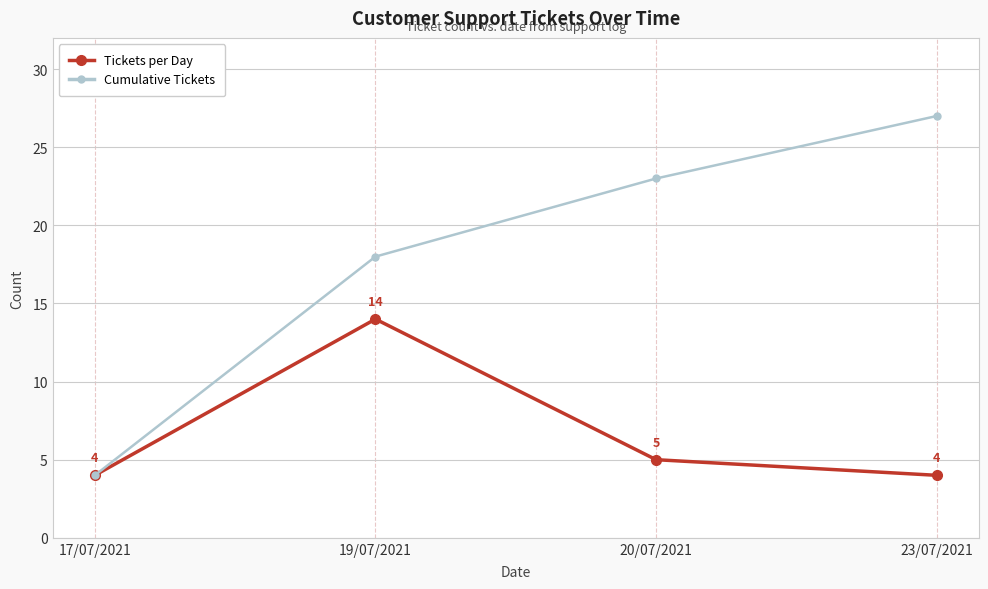

List the labels in order of Cumulative Tickets value, largest first.

23/07/2021, 20/07/2021, 19/07/2021, 17/07/2021